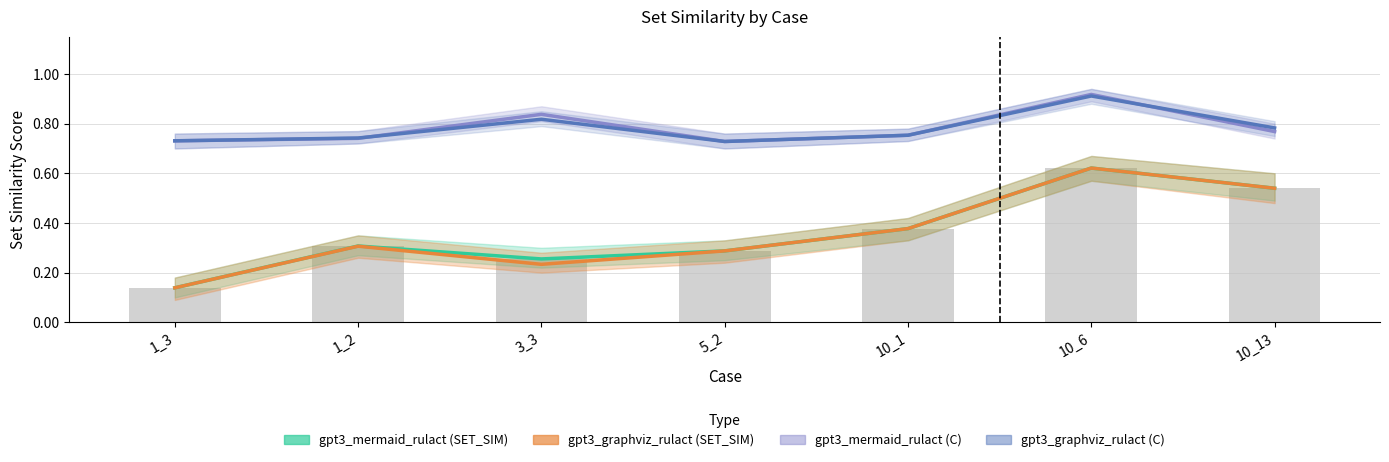

Reading right to left, transcribe all the data shown in this chart.

gpt3_mermaid_rulact (SET_SIM): 0.5	0.6	0.4	0.3	0.3	0.3	0.1
gpt3_graphviz_rulact (SET_SIM): 0.5	0.6	0.4	0.3	0.2	0.3	0.1
gpt3_mermaid_rulact (C): 0.8	0.9	0.8	0.7	0.8	0.7	0.7
gpt3_graphviz_rulact (C): 0.8	0.9	0.8	0.7	0.8	0.7	0.7